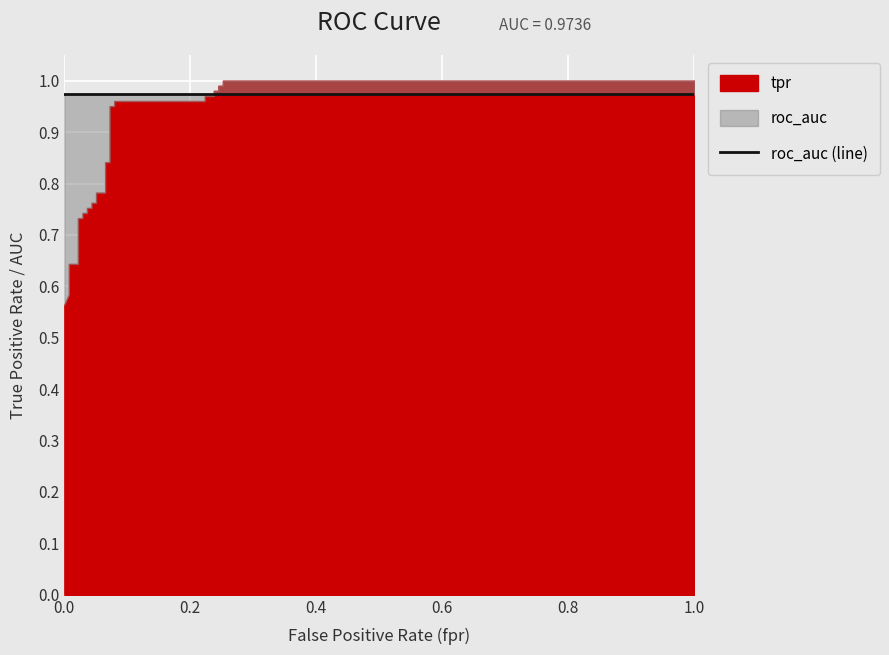

Rank the series by their average value, from highest to lowest.

roc_auc, tpr